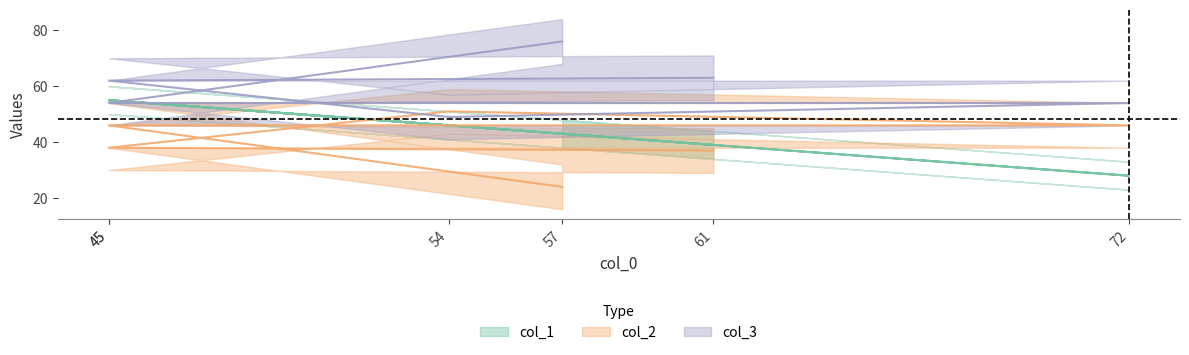

Where is the first local minimum for col_1?

72